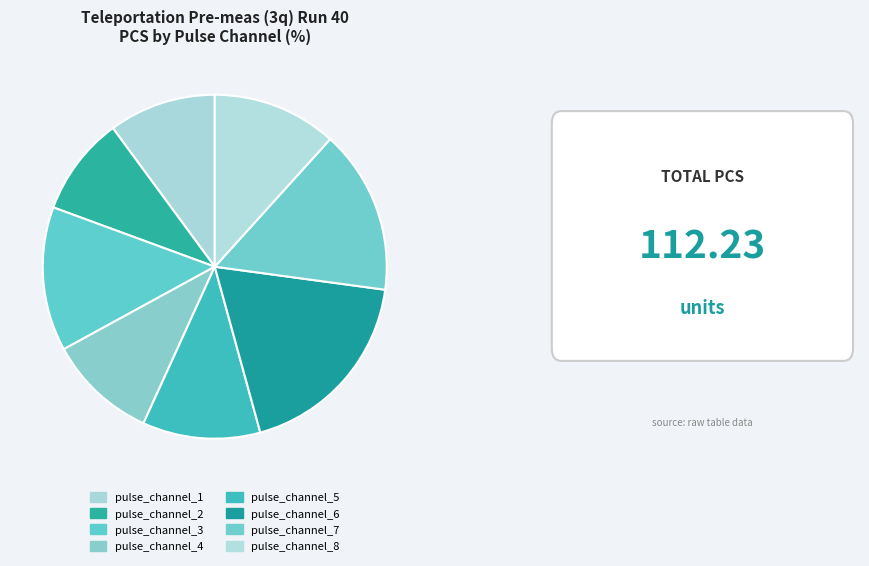

What is the largest slice in the pie chart?

pulse_channel_6